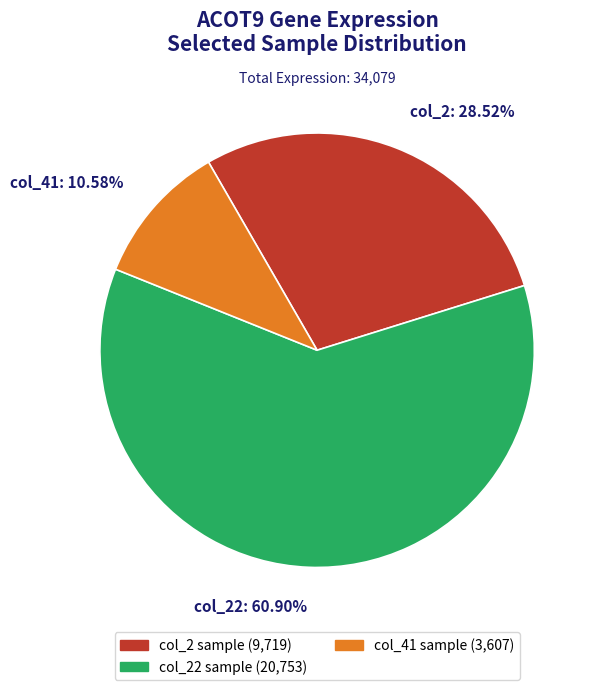

Between col_2 and col_41, which is larger?

col_2